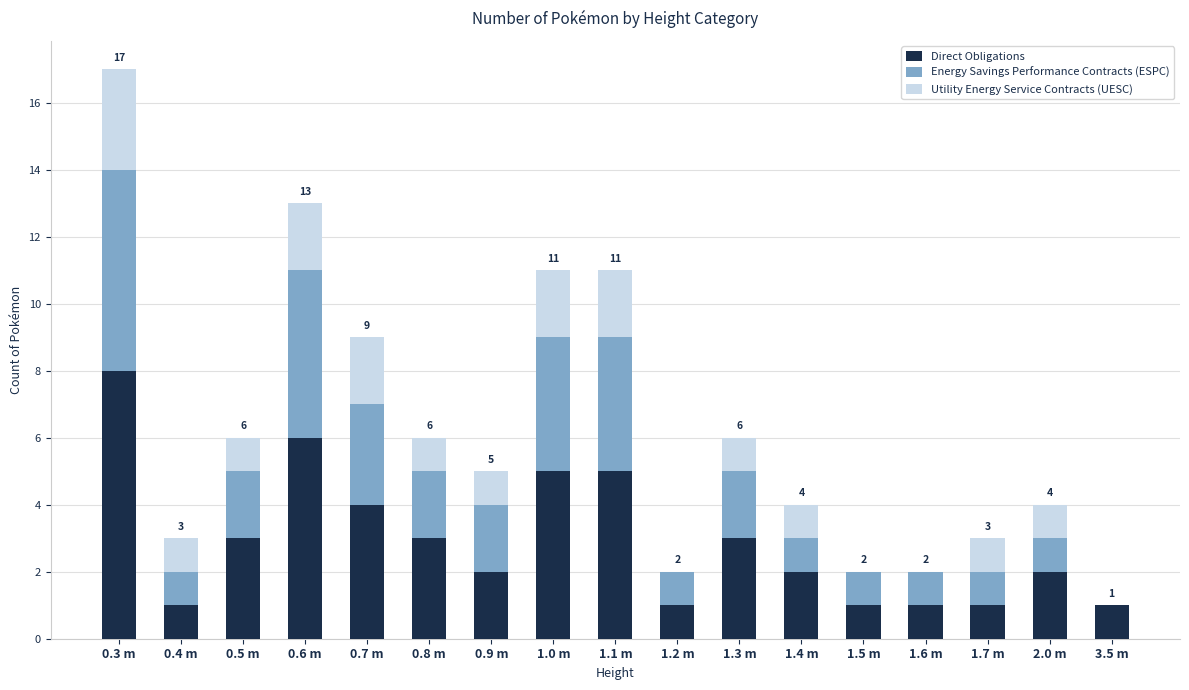

At which category is the sum across all series the highest?

0.3 m